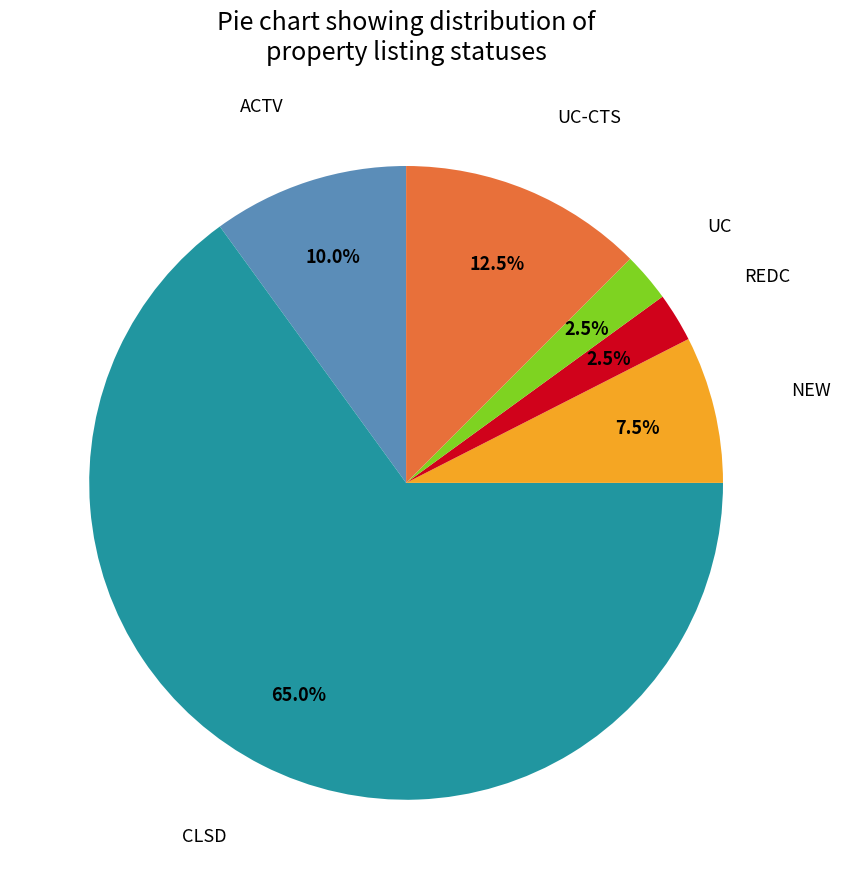

Is there any slice that represents more than half of the pie?

Yes